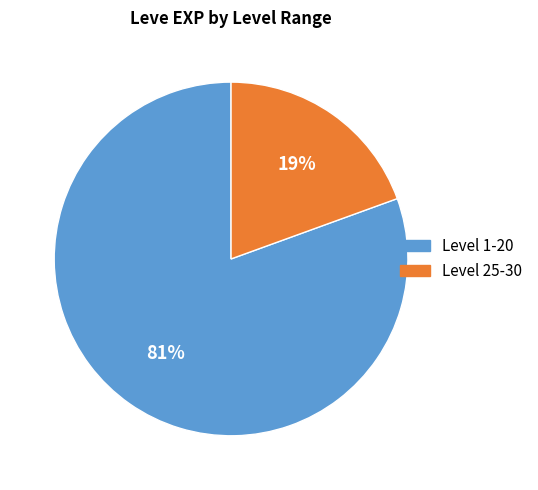

Do Level 25-30 and Level 1-20 together represent more than half of the pie?

Yes